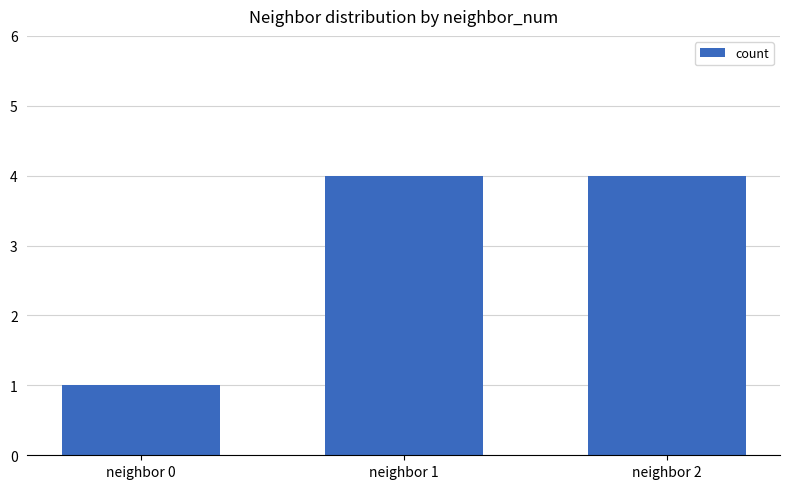

Where is the data nearest to the value 2?

neighbor 0